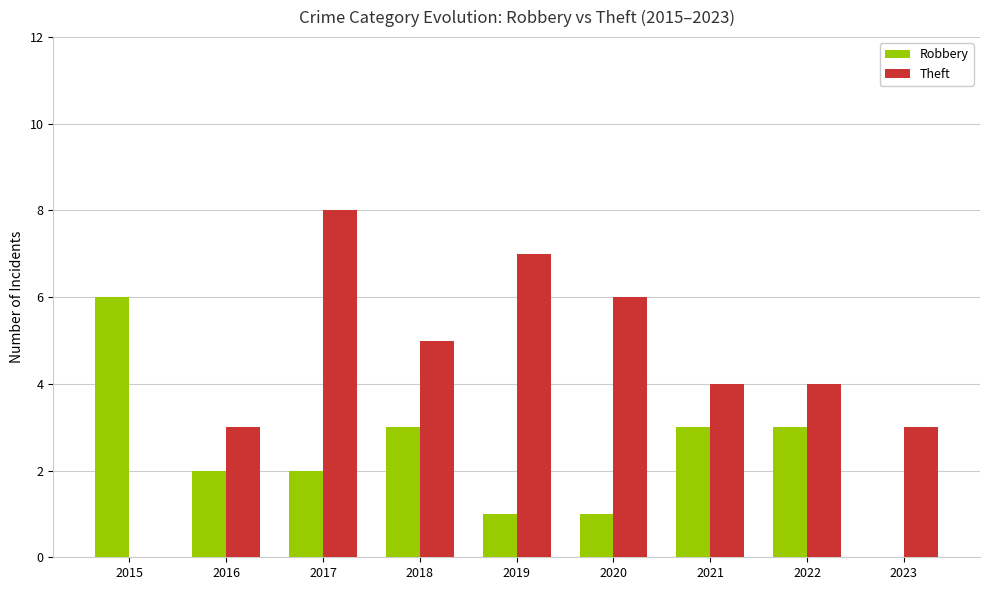

Reading left to right, list all the values displayed in this chart.

Robbery: 2015=6	2016=2	2017=2	2018=3	2019=1	2020=1	2021=3	2022=3	2023=0
Theft: 2015=0	2016=3	2017=8	2018=5	2019=7	2020=6	2021=4	2022=4	2023=3